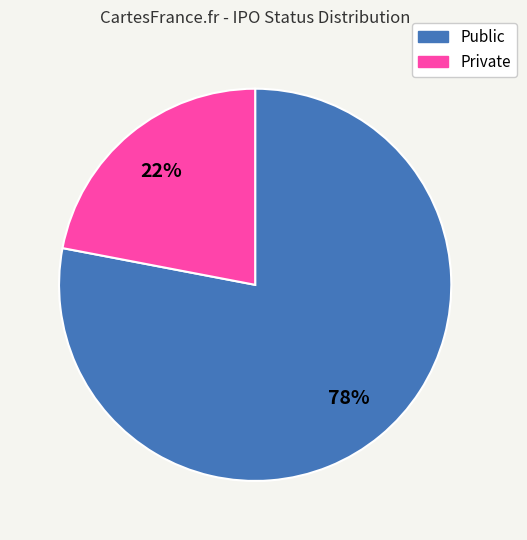

Is it true that Public is 70% of the pie?

False